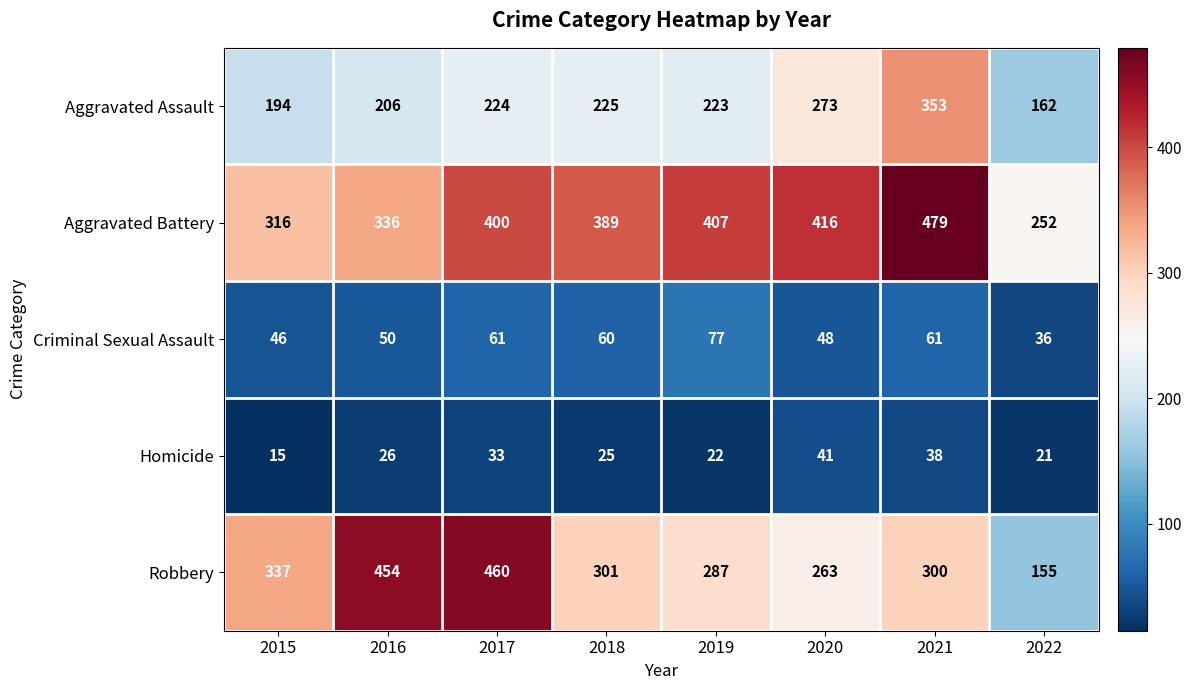

What is the average value of the Aggravated Battery series?

374